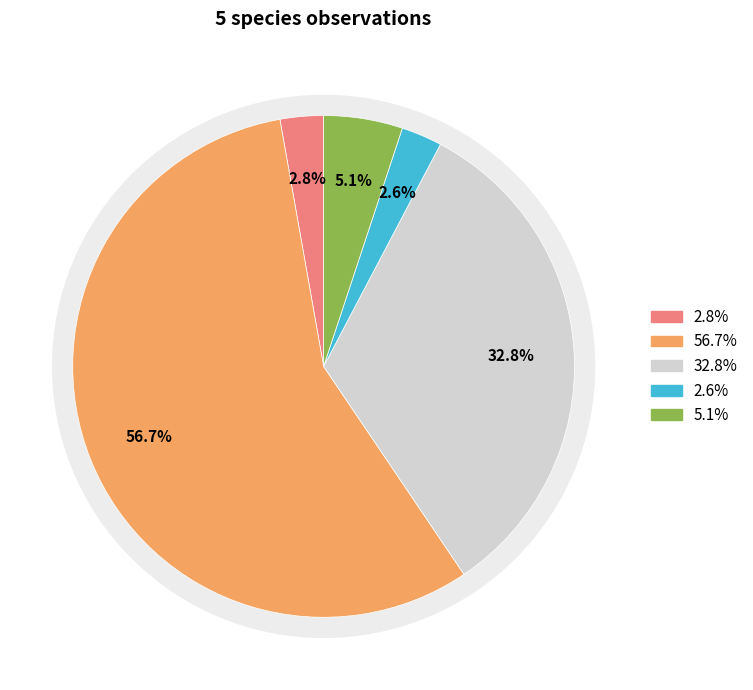

What percentage is NOT represented by Aspvedgnagare?

97.4%